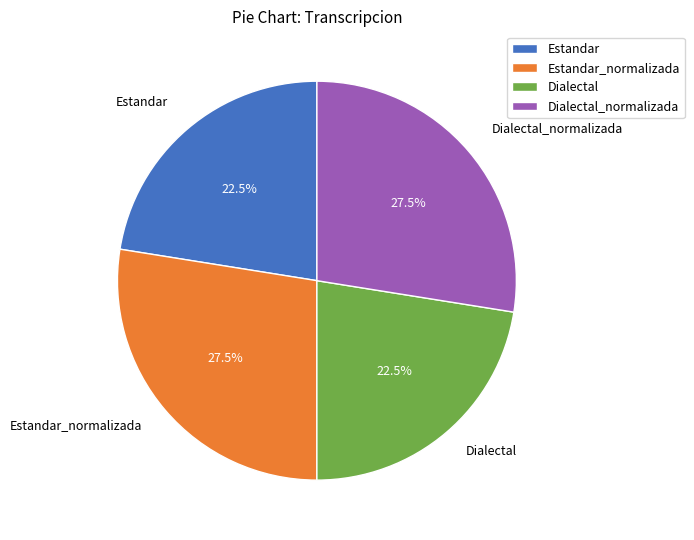

What is the ratio of the value at Dialectal to the value at Estandar?

1.0